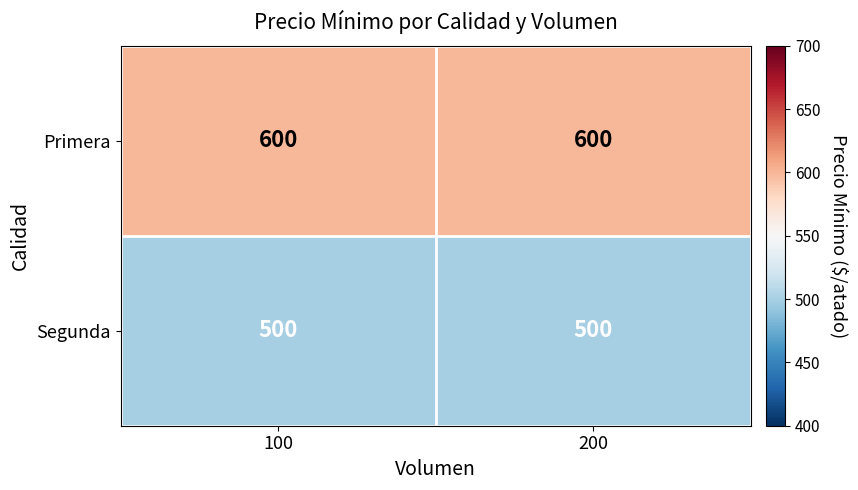

What is the spread (max minus min) of values at 100?

100